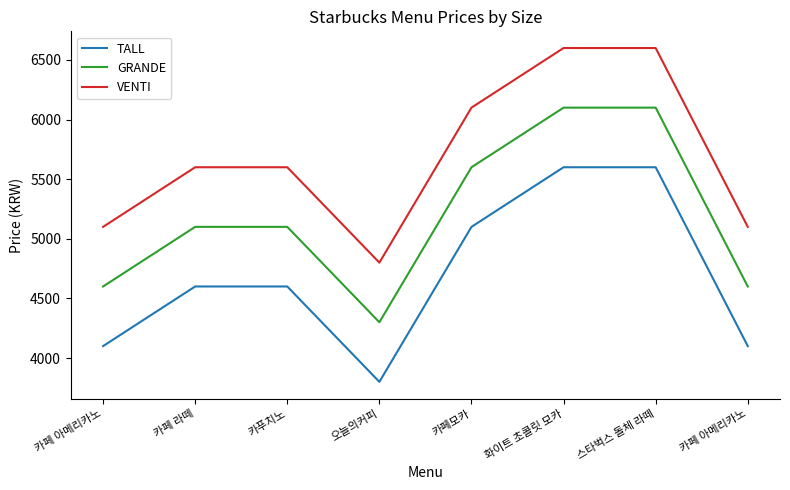

How many lines are shown in the chart?

3